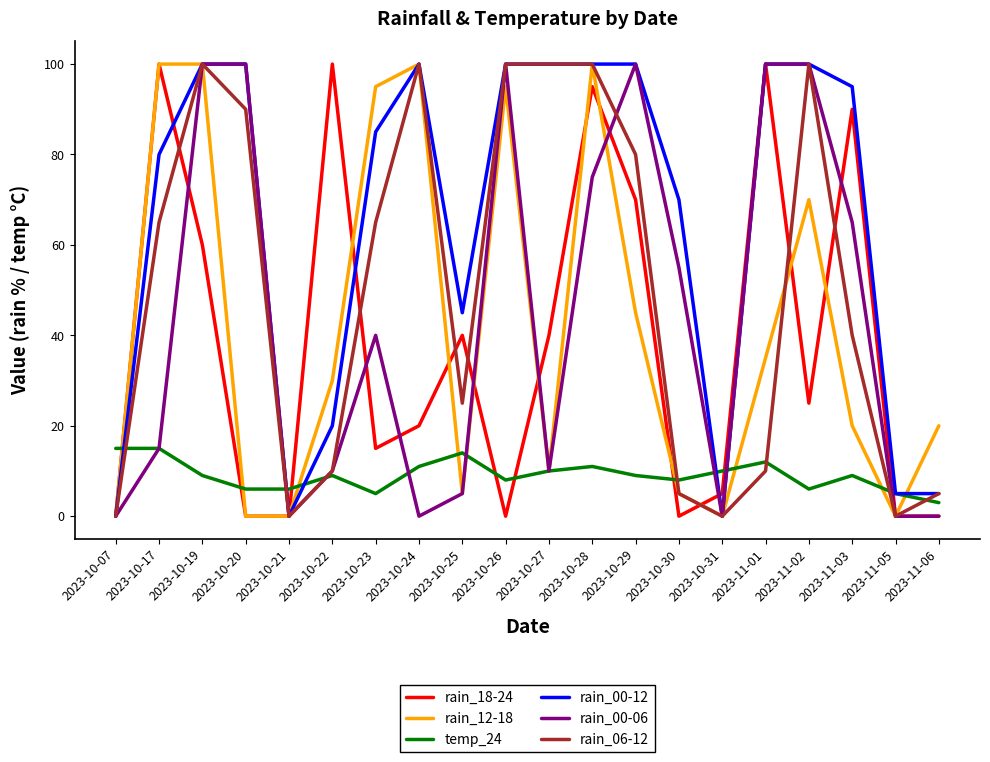

What position from the left is 2023-11-05?

19